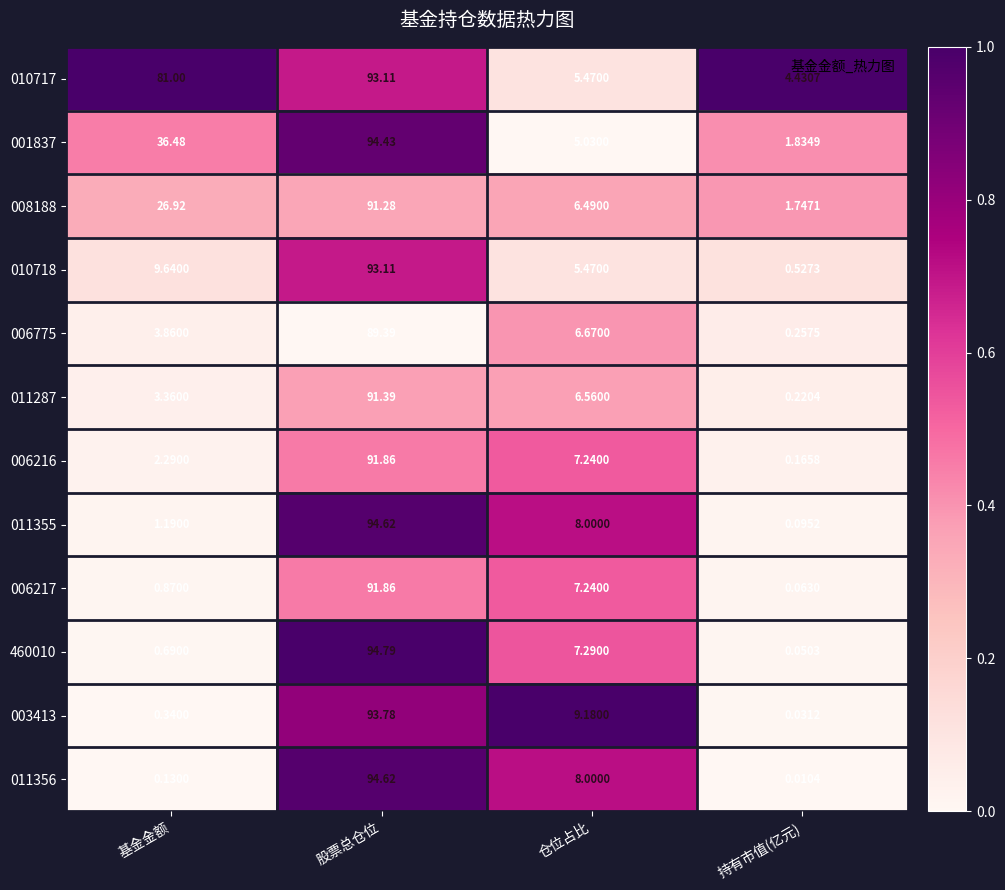

At which label is 006216 closest to 46?

仓位占比